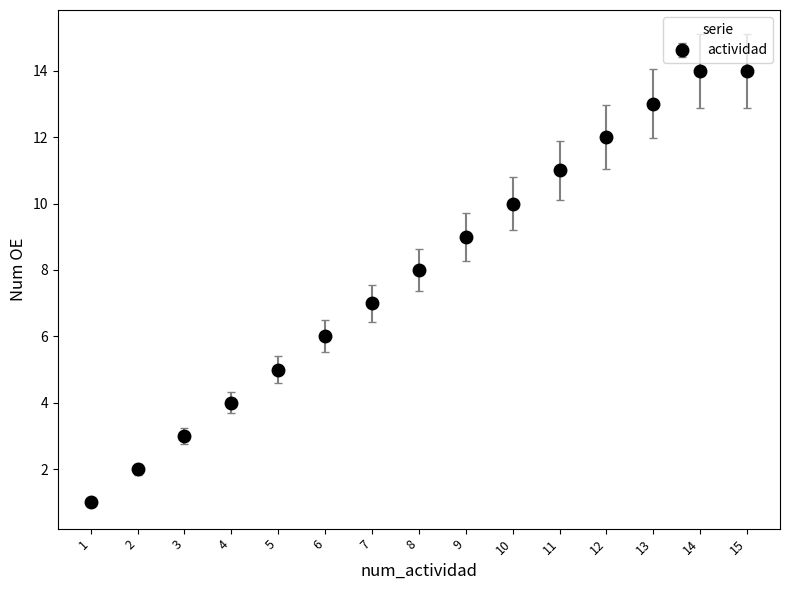

What is the change in value from 11 to 13?

+2